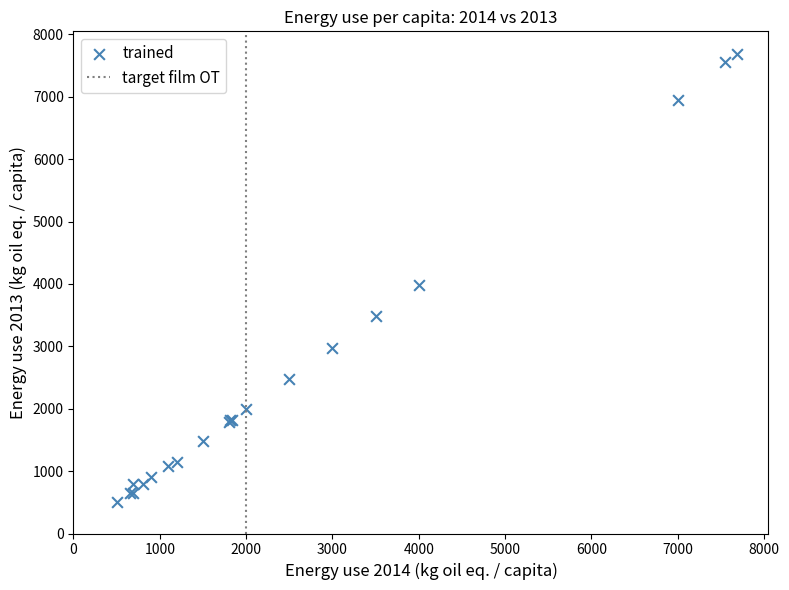

What Y value in the scatter plot is closest to 4100?

3990.0